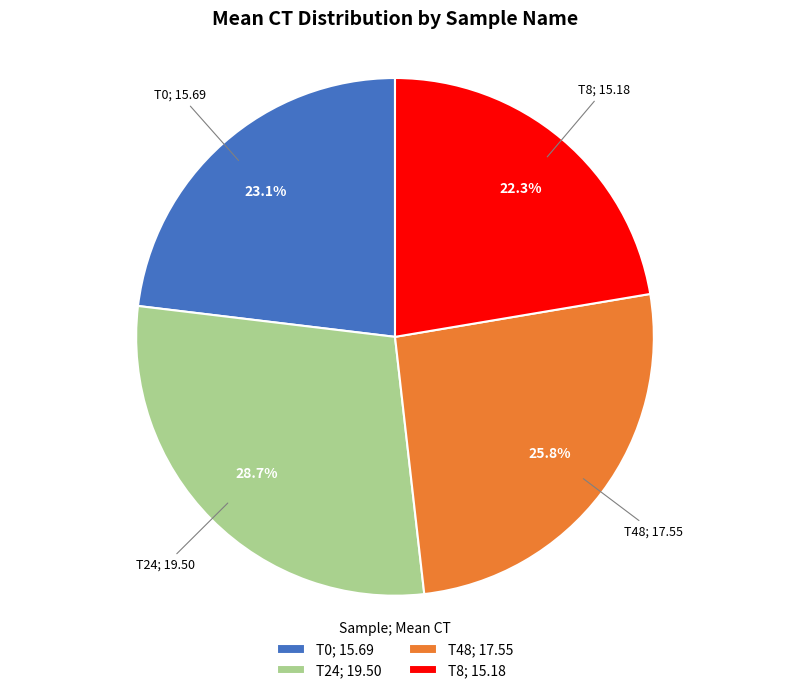

Which has a higher value, T24; 19.50 or T48; 17.55?

T24; 19.50